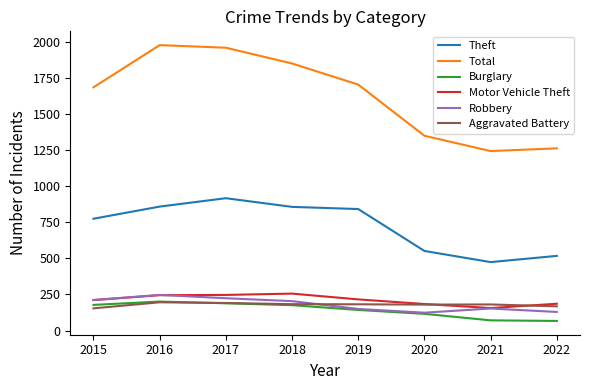

What is the spread (max minus min) of values at 2017?

1768